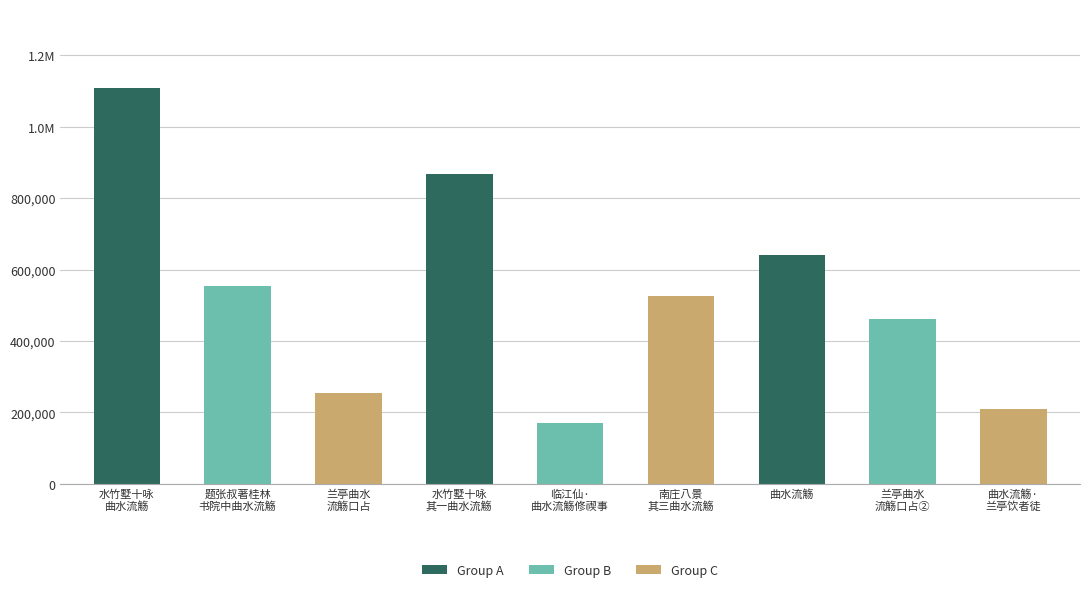

What is the label of the 9th bar from the left?

曲水流觞·
兰亭饮者徒